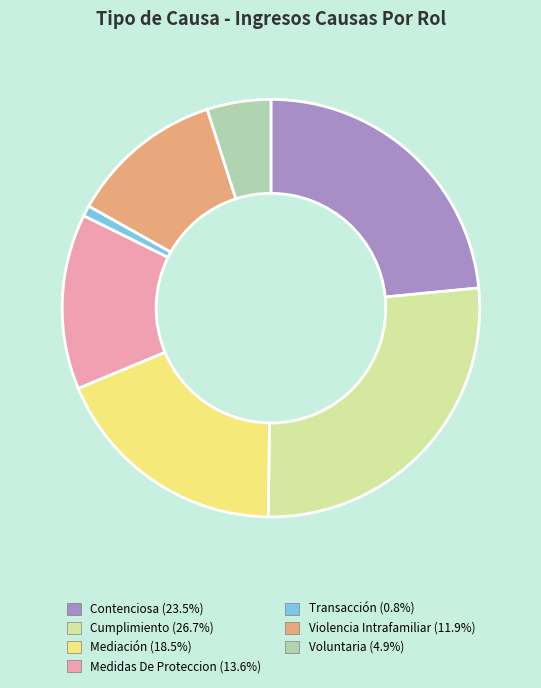

Is Cumplimiento the majority of the pie?

No